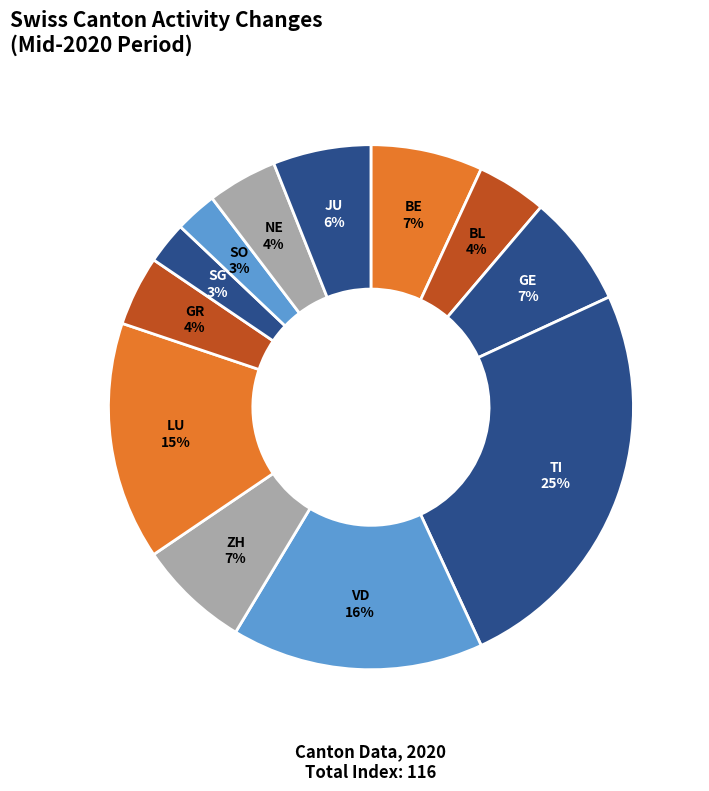

The LU slice represents 1% of the pie. True or false?

False